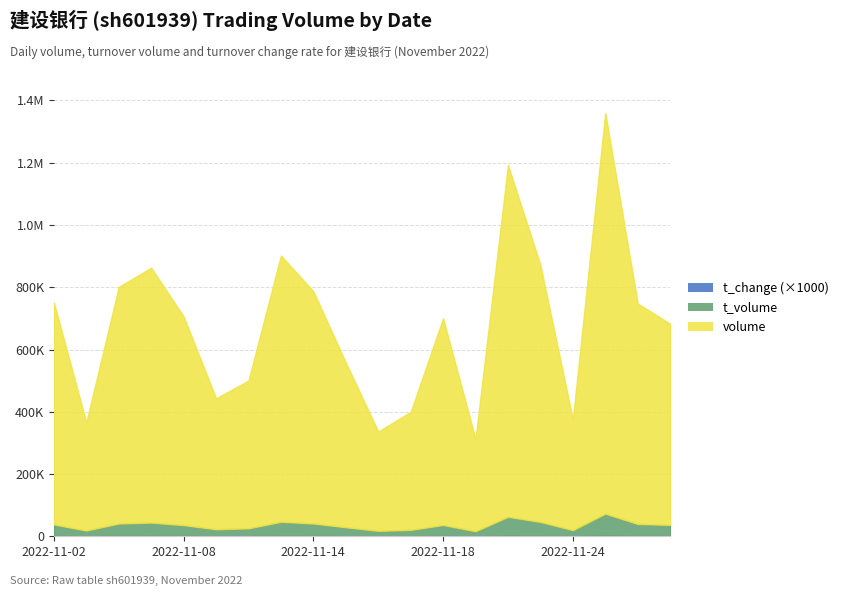

Which series has the widest spread of values?

volume